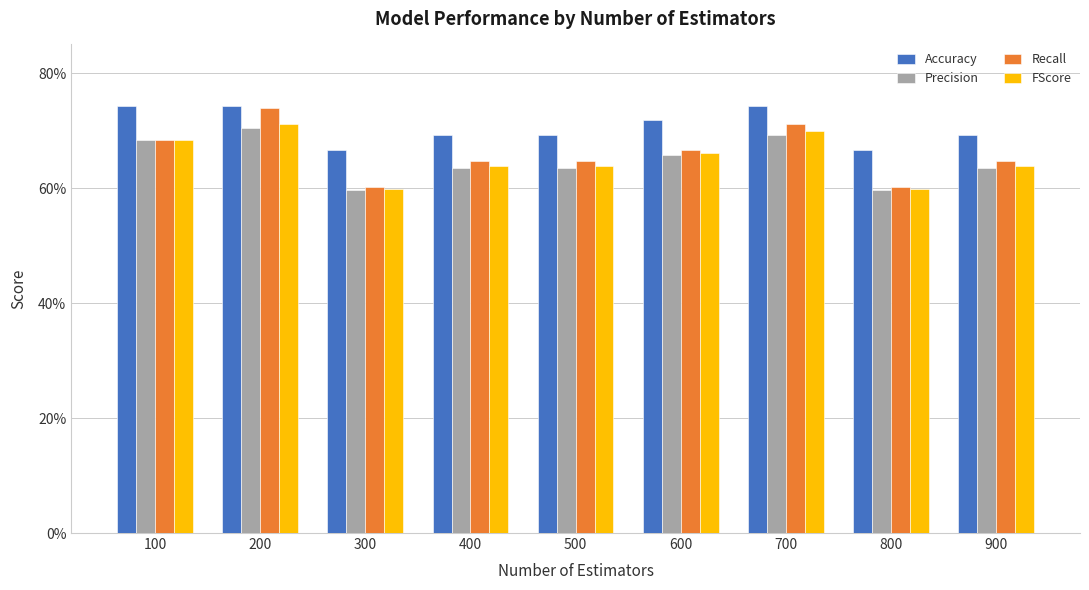

Are the bars horizontal?

No